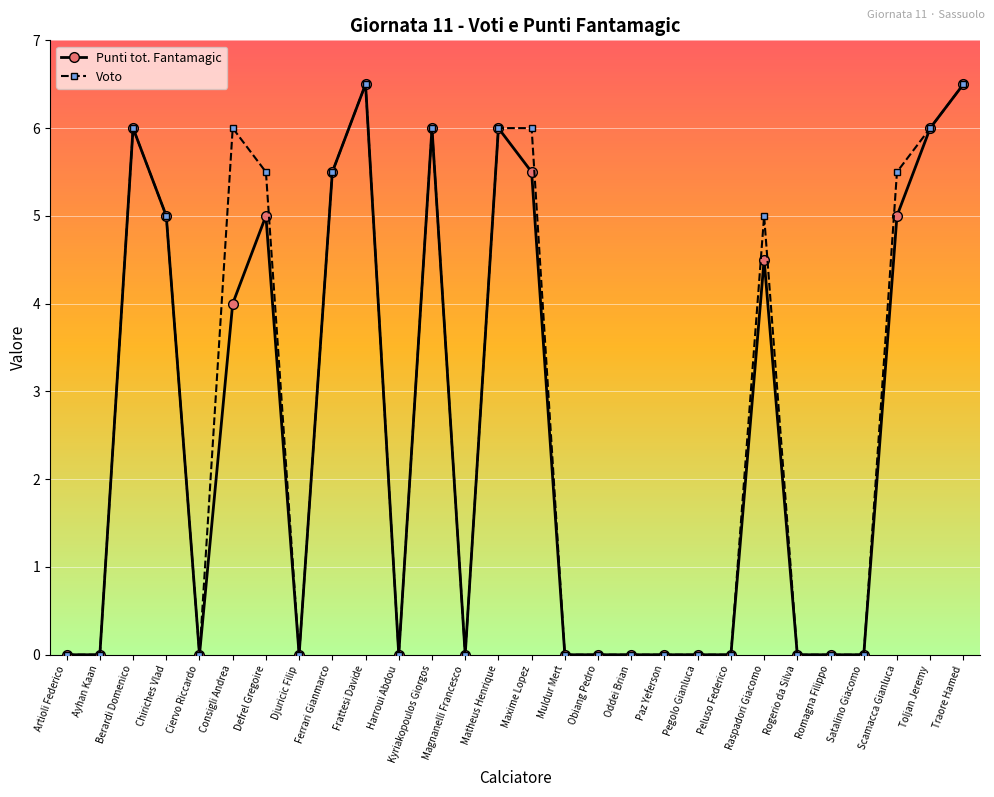

Rank the series by their average value, from lowest to highest.

Punti tot. Fantamagic, Voto